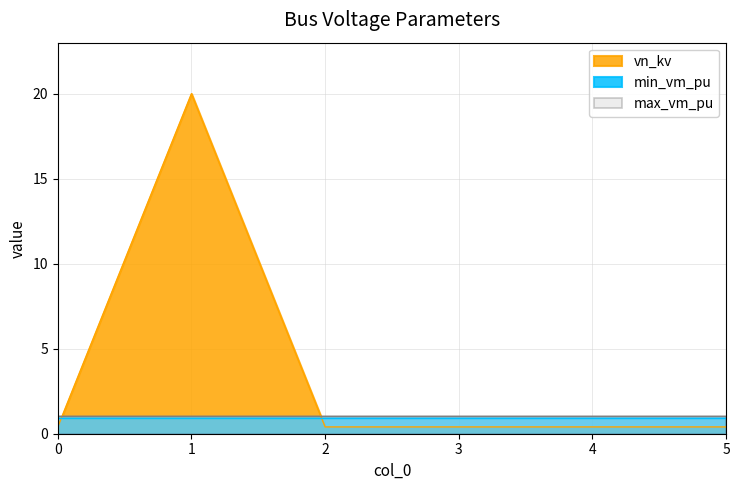

Which series ends up on top after the final intersection of max_vm_pu and vn_kv?

max_vm_pu